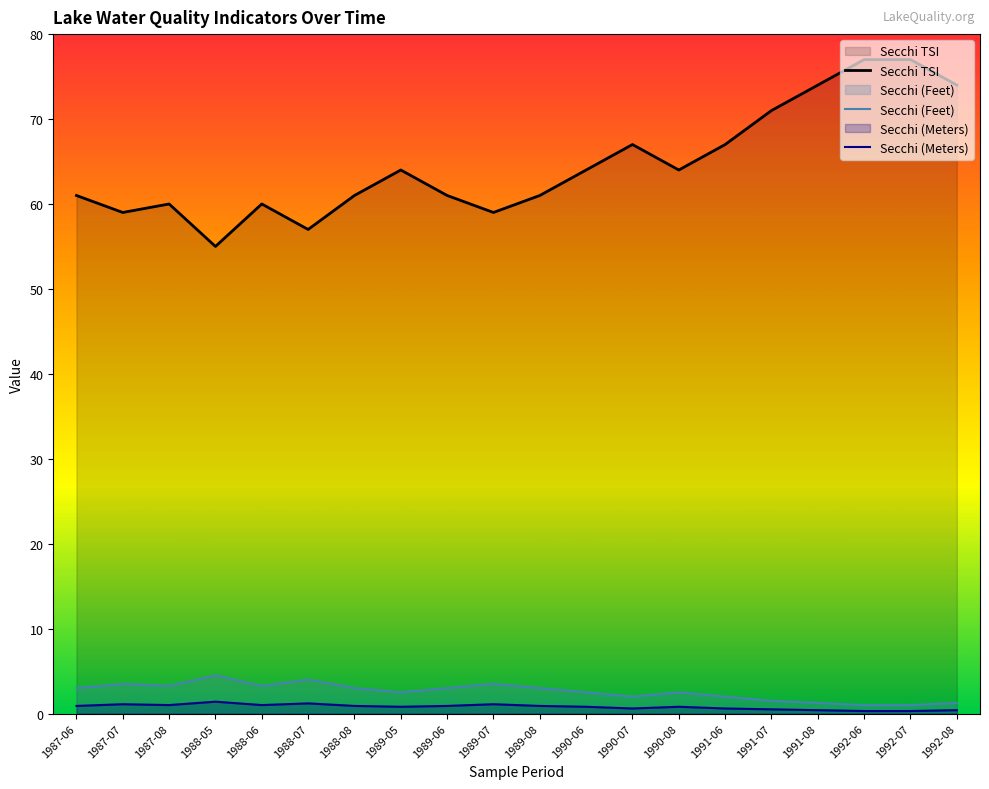

Reading left to right, transcribe all the data shown in this chart.

Secchi TSI: 1987-06=61.0	1987-07=59.0	1987-08=60.0	1988-05=55.0	1988-06=60.0	1988-07=57.0	1988-08=61.0	1989-05=64.0	1989-06=61.0	1989-07=59.0	1989-08=61.0	1990-06=64.0	1990-07=67.0	1990-08=64.0	1991-06=67.0	1991-07=71.0	1991-08=74.0	1992-06=77.0	1992-07=77.0	1992-08=74.0
Secchi (Feet): 1987-06=3.0	1987-07=3.5	1987-08=3.2	1988-05=4.5	1988-06=3.2	1988-07=4.0	1988-08=3.0	1989-05=2.5	1989-06=3.0	1989-07=3.5	1989-08=3.0	1990-06=2.5	1990-07=2.0	1990-08=2.5	1991-06=2.0	1991-07=1.5	1991-08=1.2	1992-06=1.0	1992-07=1.0	1992-08=1.2
Secchi (Meters): 1987-06=0.9	1987-07=1.1	1987-08=1.0	1988-05=1.4	1988-06=1.0	1988-07=1.2	1988-08=0.9	1989-05=0.8	1989-06=0.9	1989-07=1.1	1989-08=0.9	1990-06=0.8	1990-07=0.6	1990-08=0.8	1991-06=0.6	1991-07=0.5	1991-08=0.4	1992-06=0.3	1992-07=0.3	1992-08=0.4